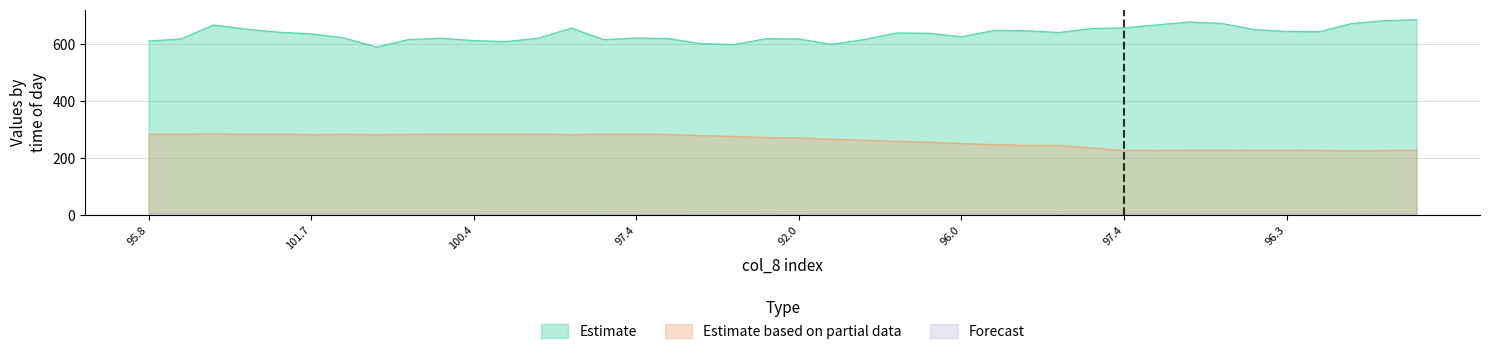

What is the difference between the col_5 (Estimate) values at 100.4 and 99.0?

22.7